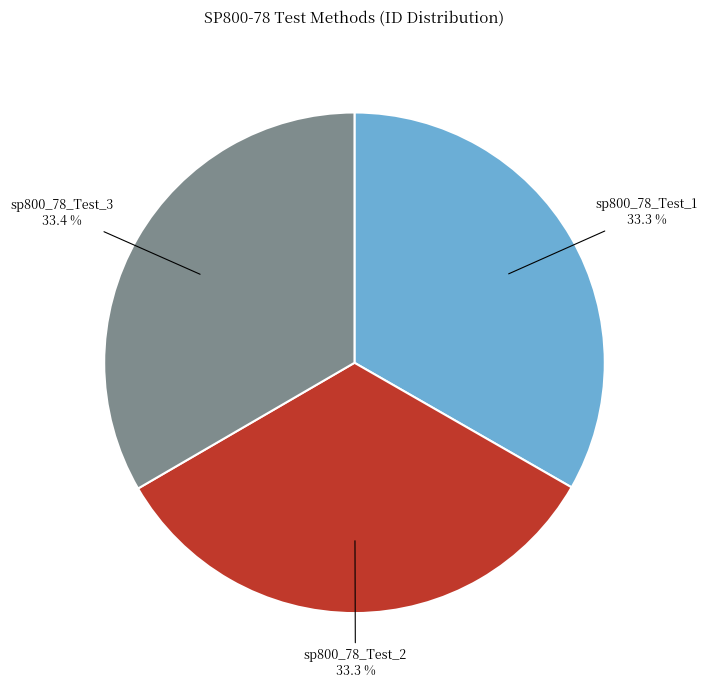

What is the ratio of the value at sp800_78_Test_1 to the value at sp800_78_Test_2?

1.0